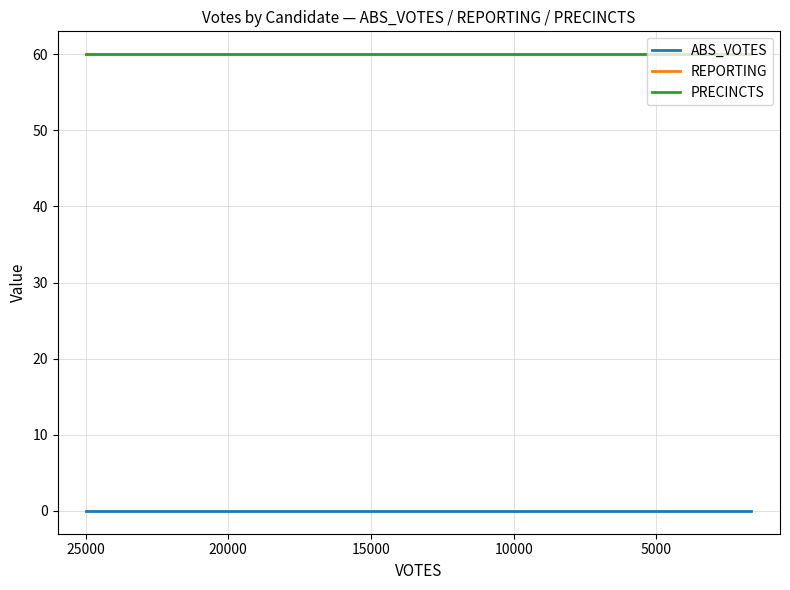

What are all the series names shown in the legend?

ABS_VOTES, REPORTING, PRECINCTS